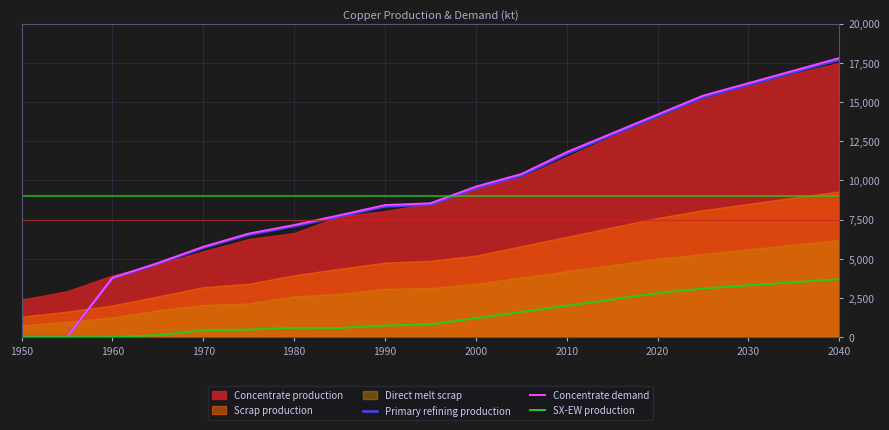

The SX-EW production series shows 3700.0 at 2040. True or false?

True